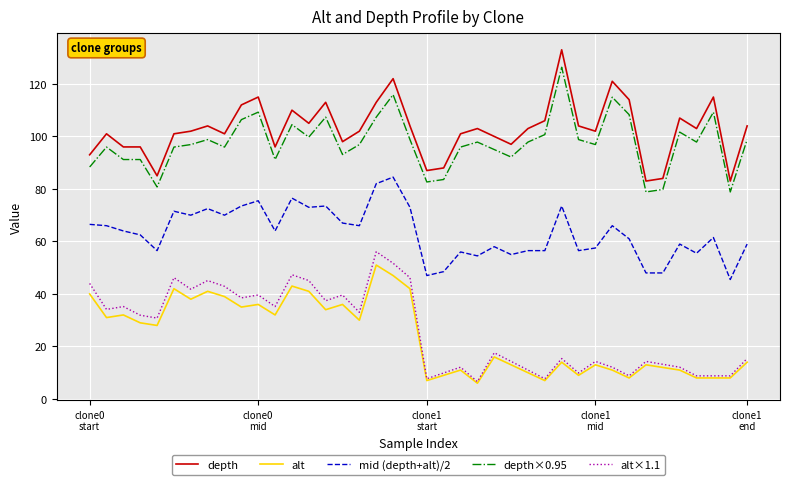

What is the lowest value of the alt×1.1 series?

6.6